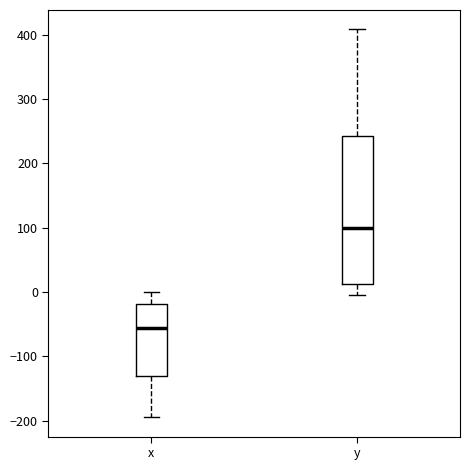

Which box is the tallest, from its lower edge to its upper edge?

y